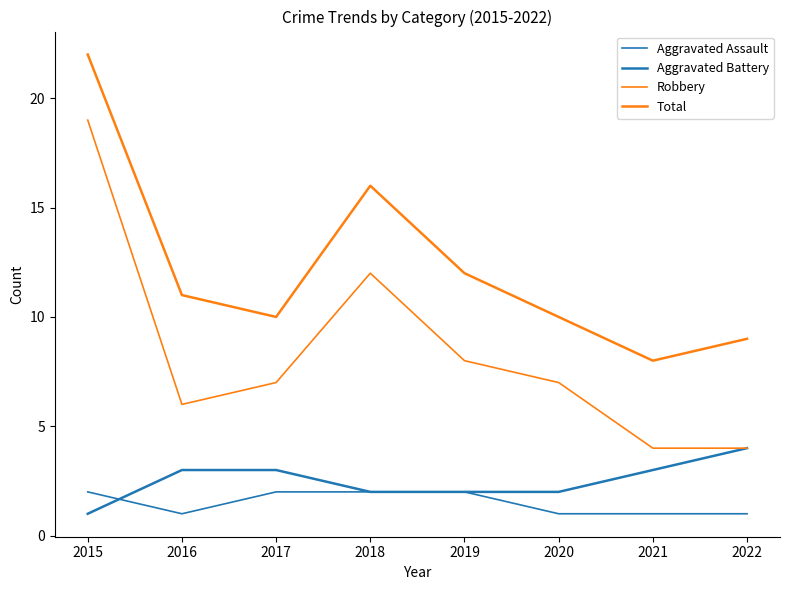

Between 2021 and 2018, which is larger?

2018